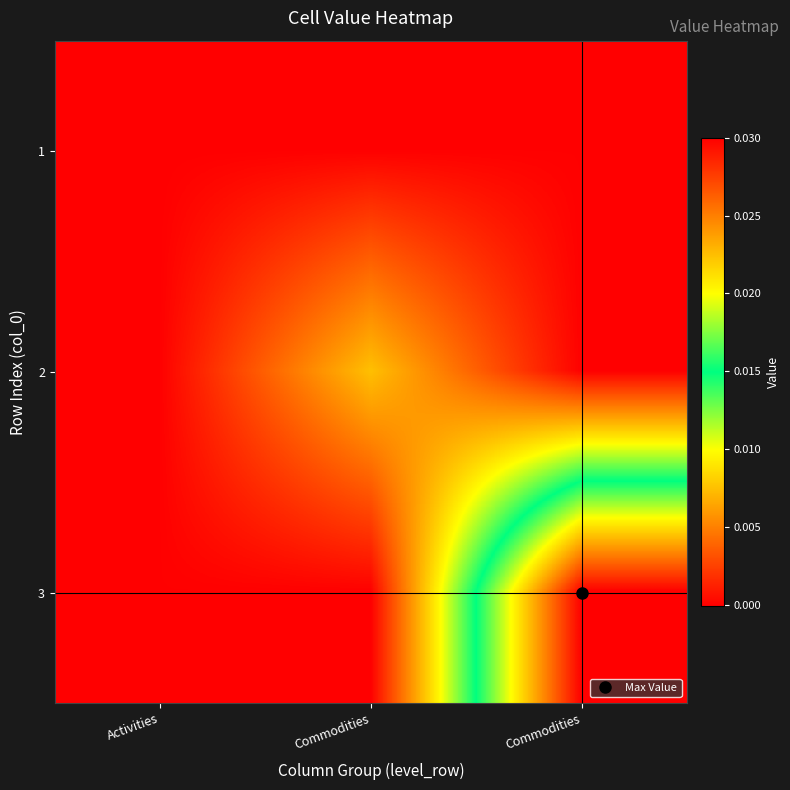

Count the number of categories in the chart.

3